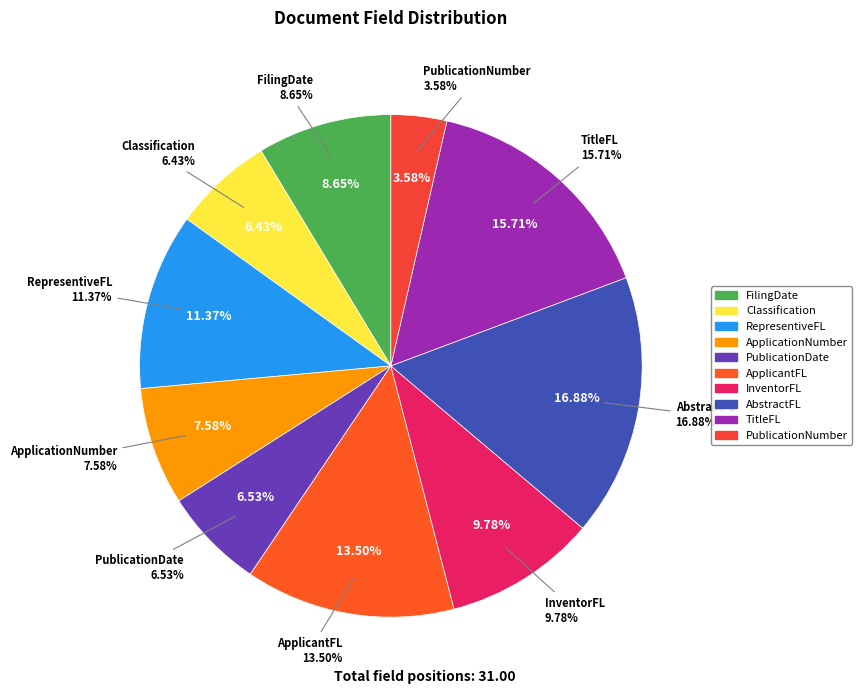

Rank the categories by value from lowest to highest.

PublicationNumber, Classification, PublicationDate, ApplicationNumber, FilingDate, InventorFL, RepresentiveFL, ApplicantFL, TitleFL, AbstractFL